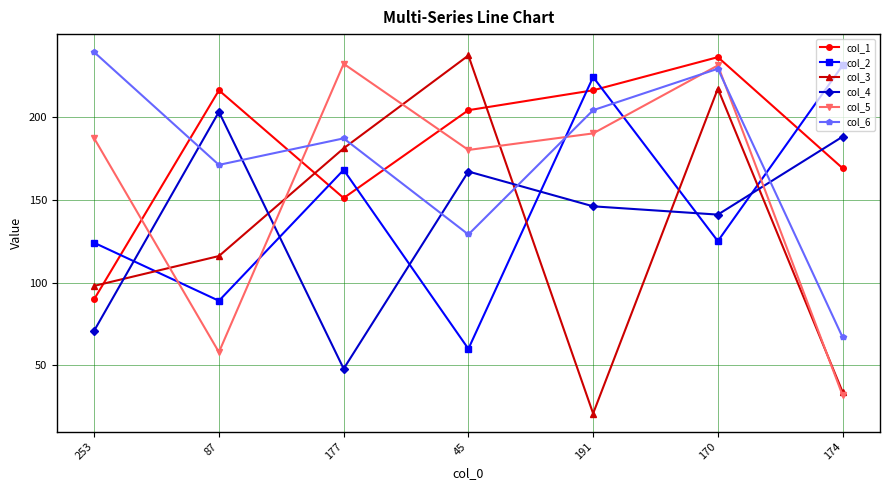

What is the average value of the col_5 series?

159